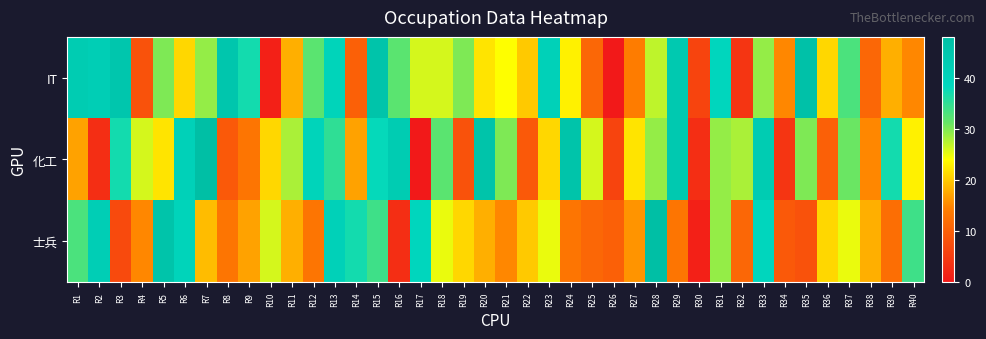

Rank the series at R27 from lowest to highest value.

IT, 士兵, 化工